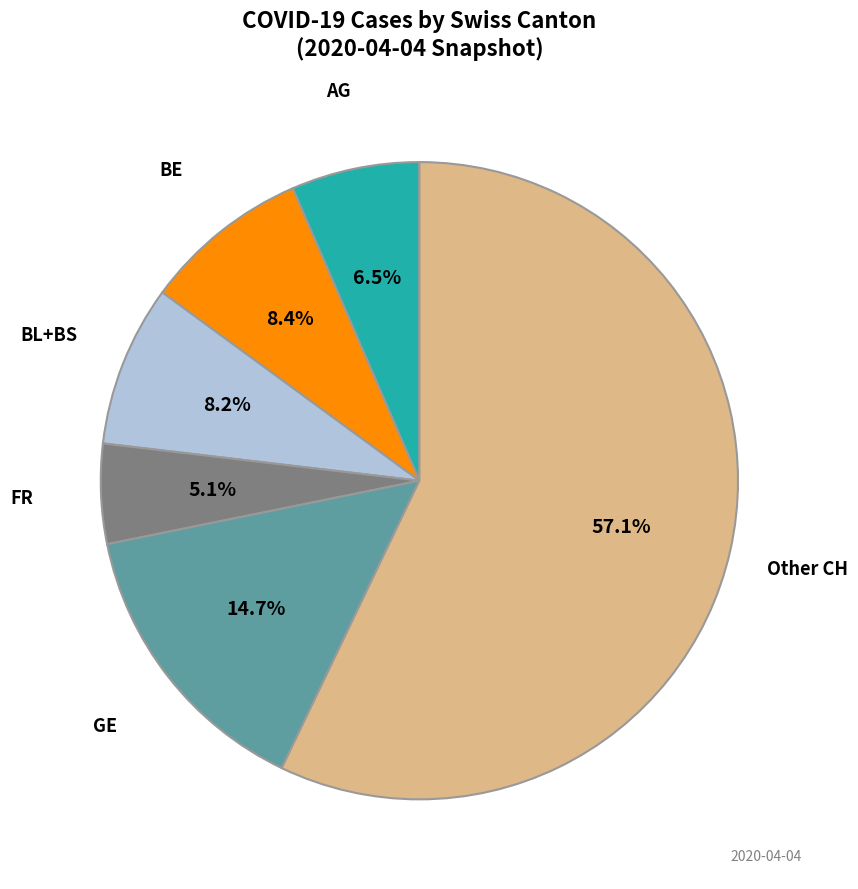

How many segments does this pie chart have?

6